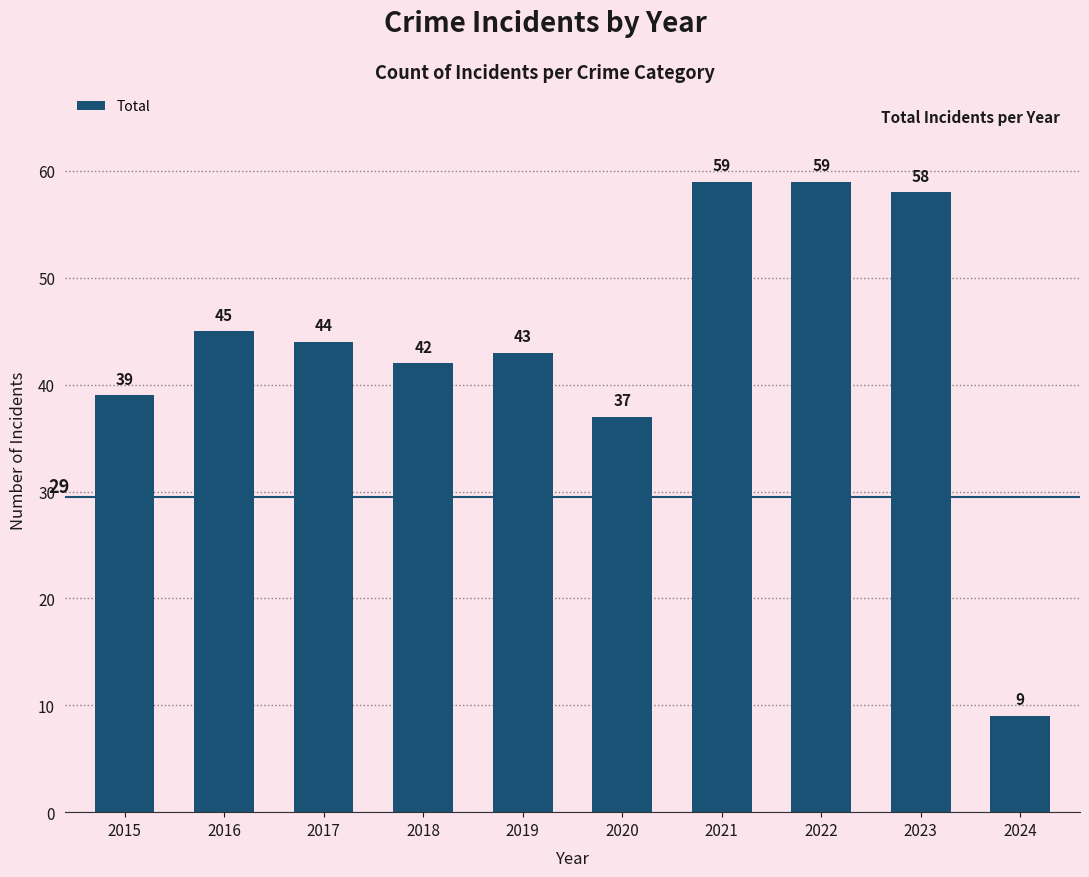

Approximately how many times larger is the value at 2015 compared to 2018?

0.9